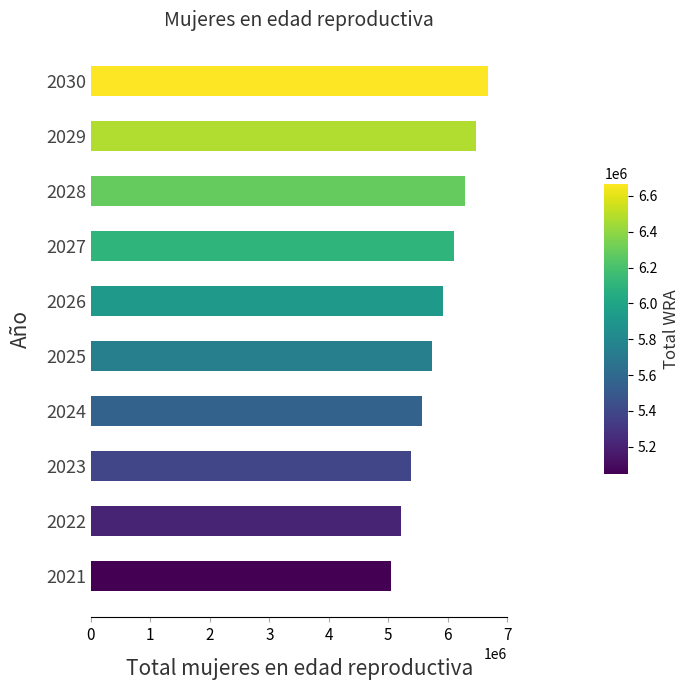

Reading top to bottom, transcribe all the data shown in this chart.

6669000	6477000	6288000	6102000	5917000	5741000	5560000	5385000	5213000	5049000